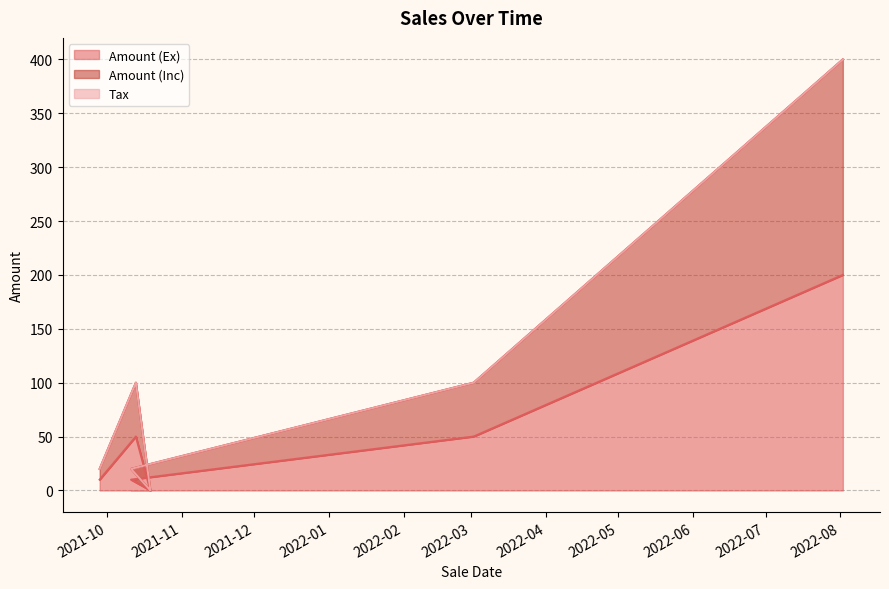

How many values in the Amount (Ex) series exceed 50?

1